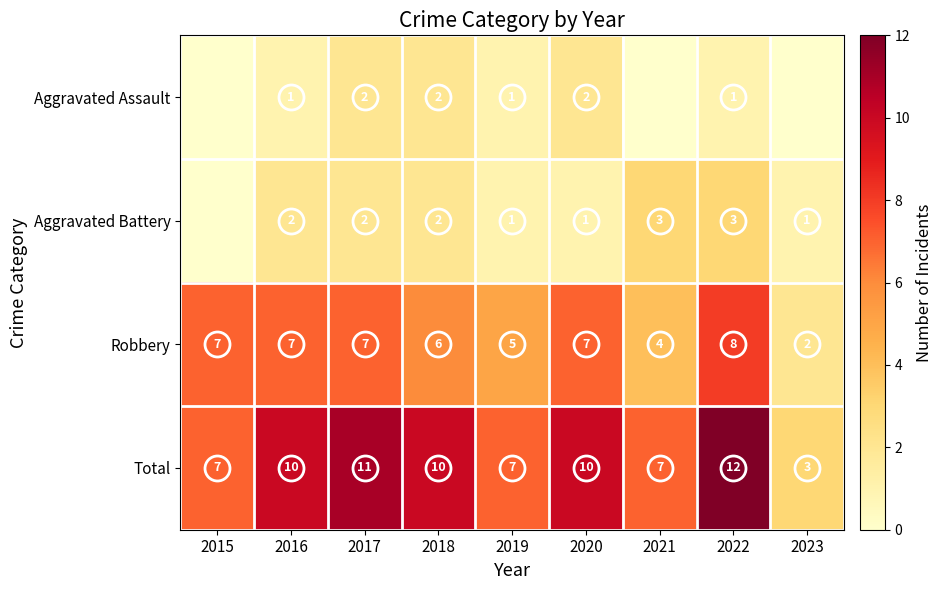

At which category is the sum across all series the highest?

2022